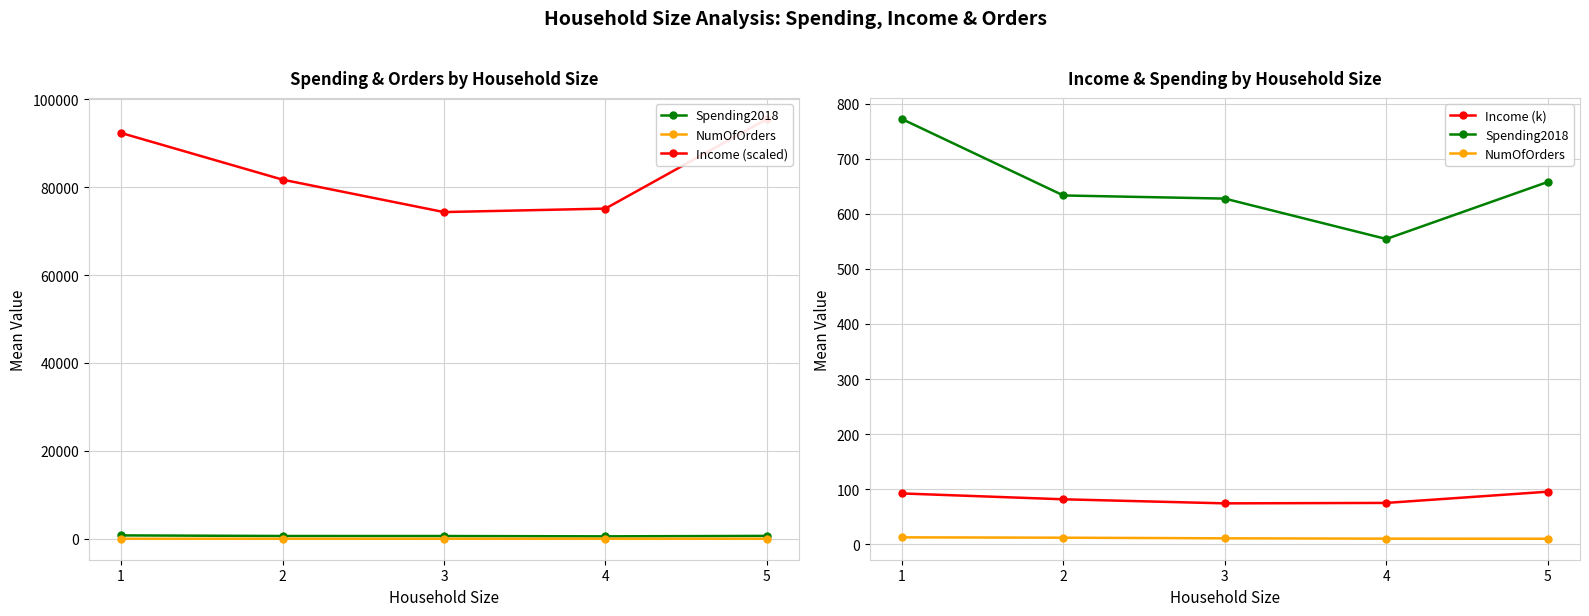

Is it true that Income (scaled) equals 38755.0 at 2?

False